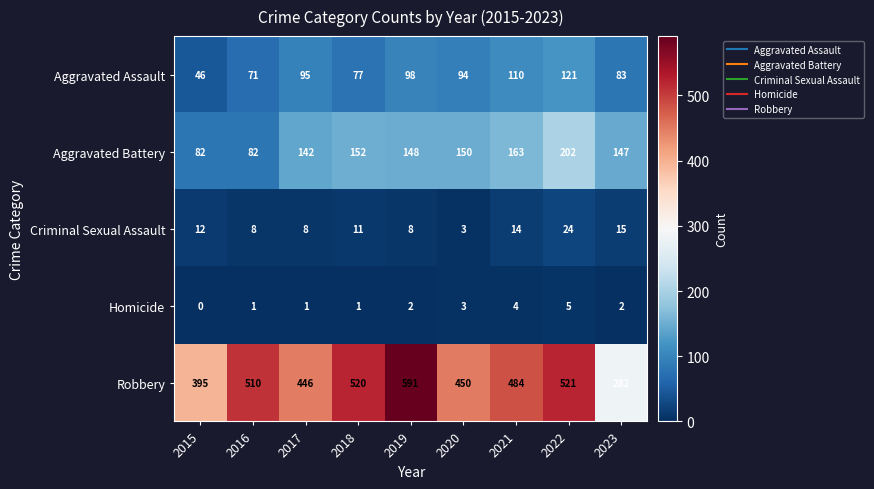

Is it true that Aggravated Battery equals 142 at 2015?

False